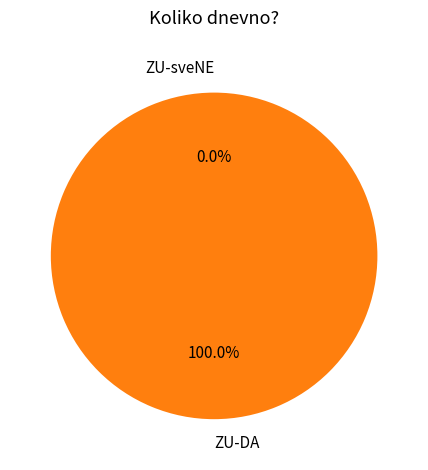

What is the smallest slice in the pie chart?

ZU-sveNE